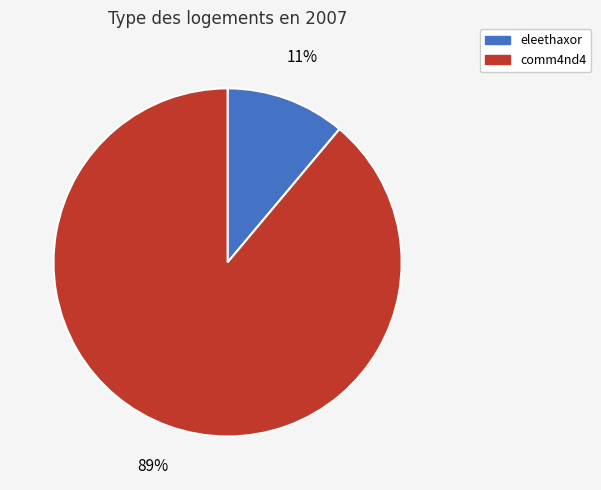

To the nearest percent, what percentage of the pie is comm4nd4?

89%